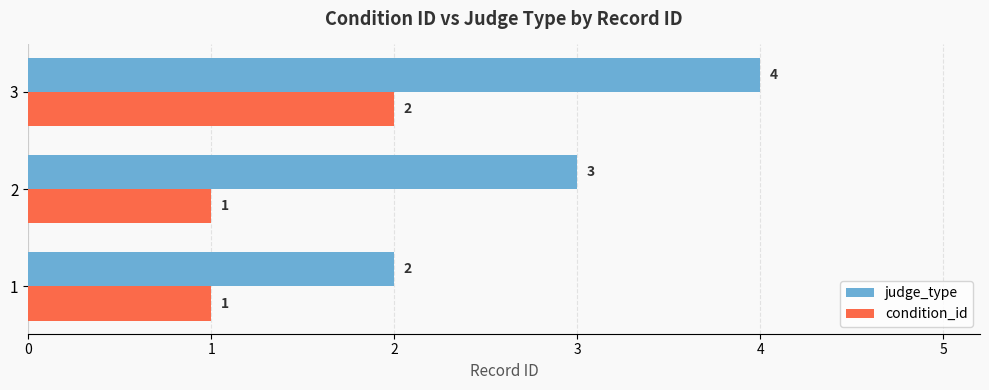

The condition_id series shows 0 at 1. True or false?

False